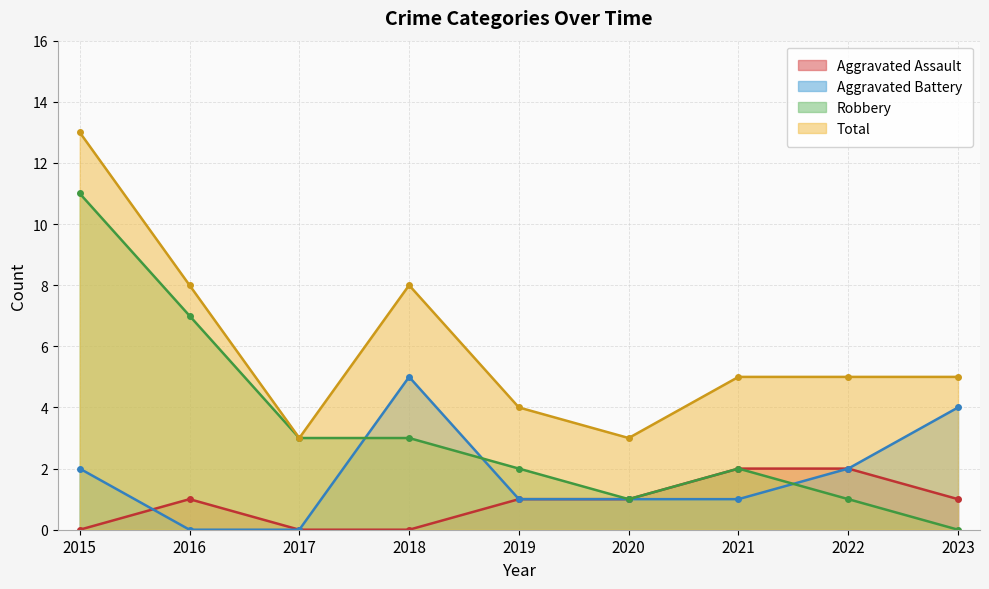

How many distinct data groups are displayed?

4